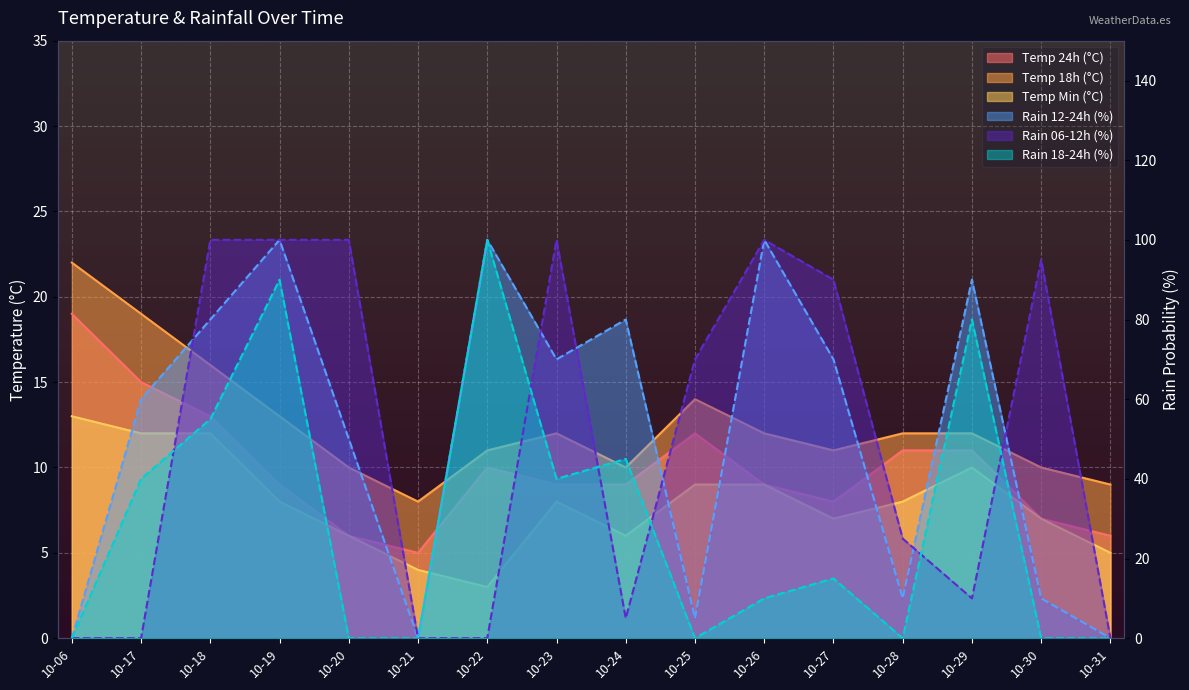

What is the value of the temp_18 point at the 9th from the left?

10